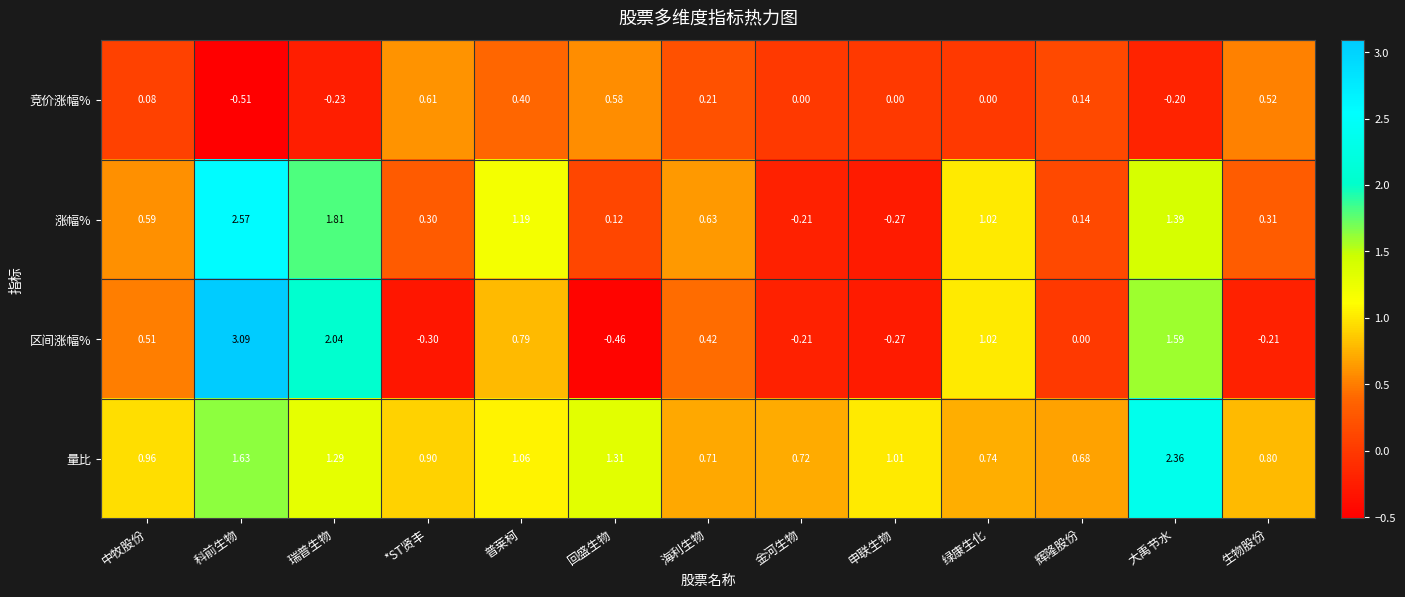

What is the total value across all series at 金河生物?

0.3